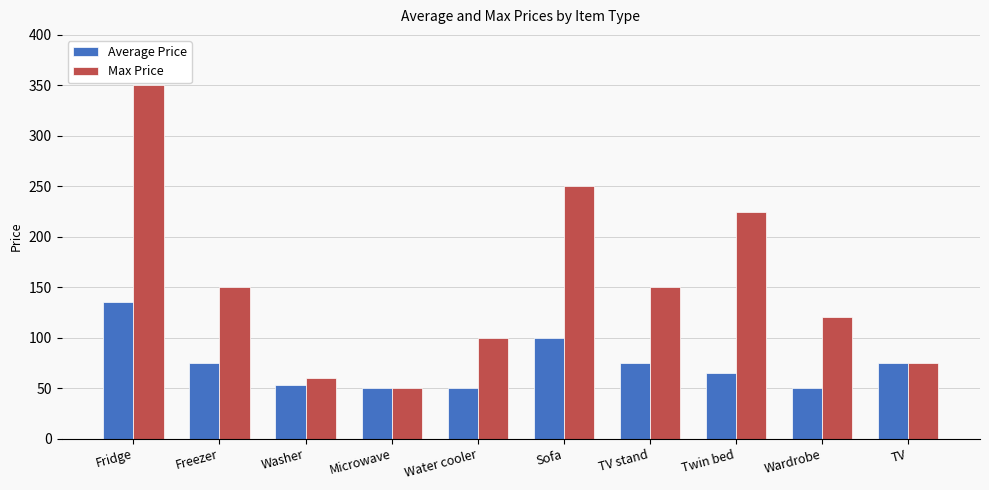

What is the label of the 8th bar from the left?

Twin bed